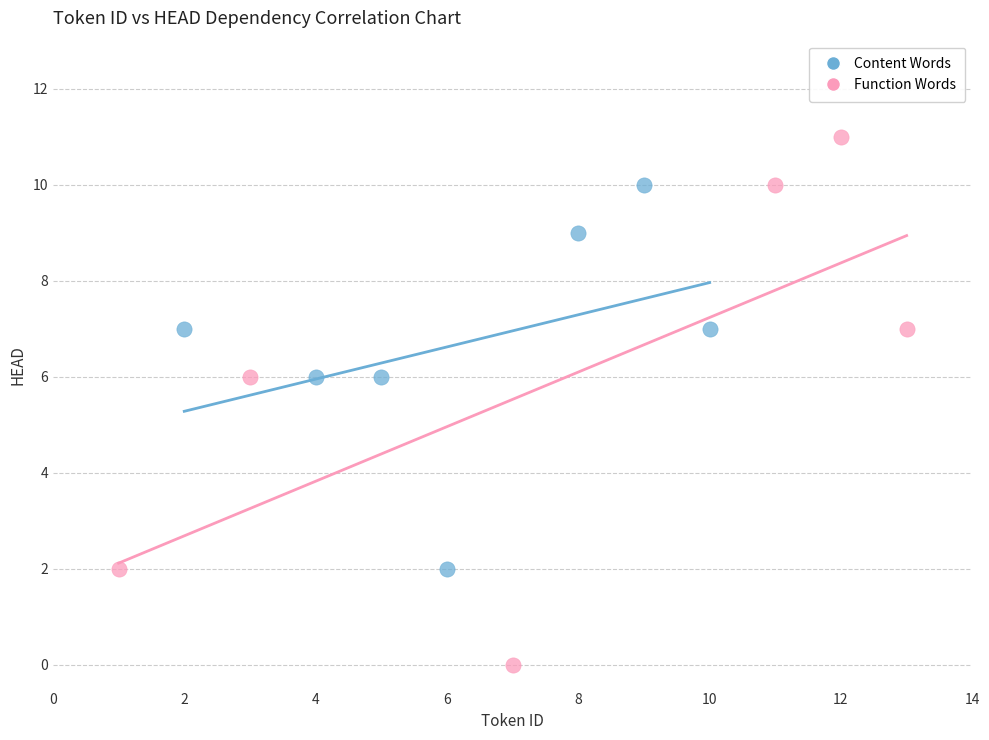

Which series has the largest Y range (max minus min)?

Function Words